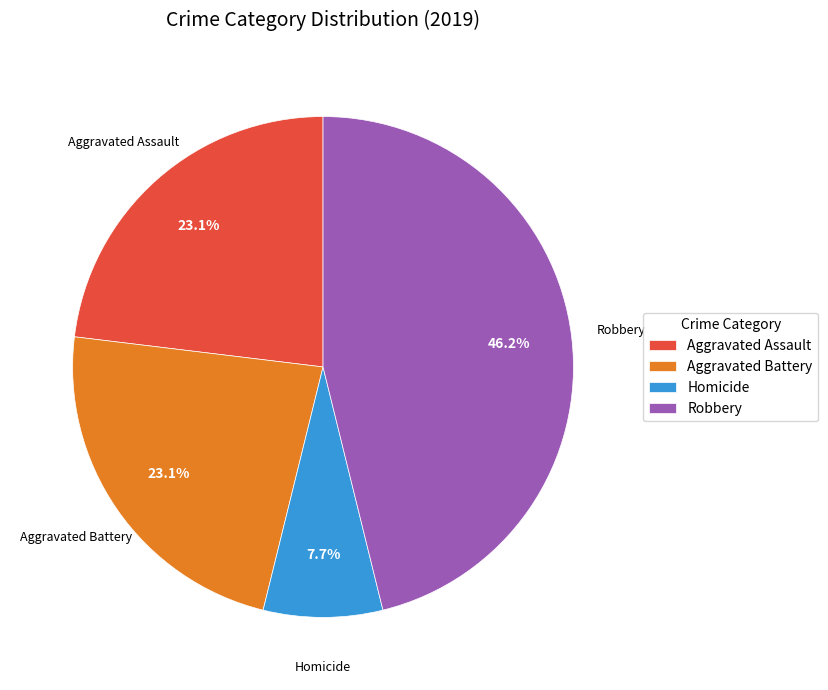

What is the ratio of the value at Homicide to the value at Aggravated Battery?

0.3